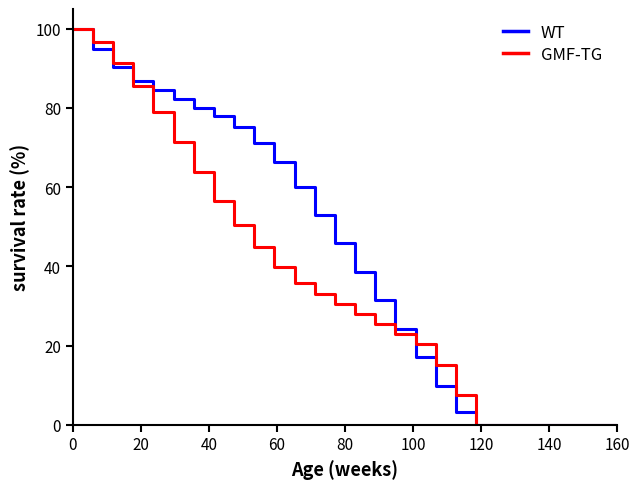

What is the maximum value shown in the chart?

100.0